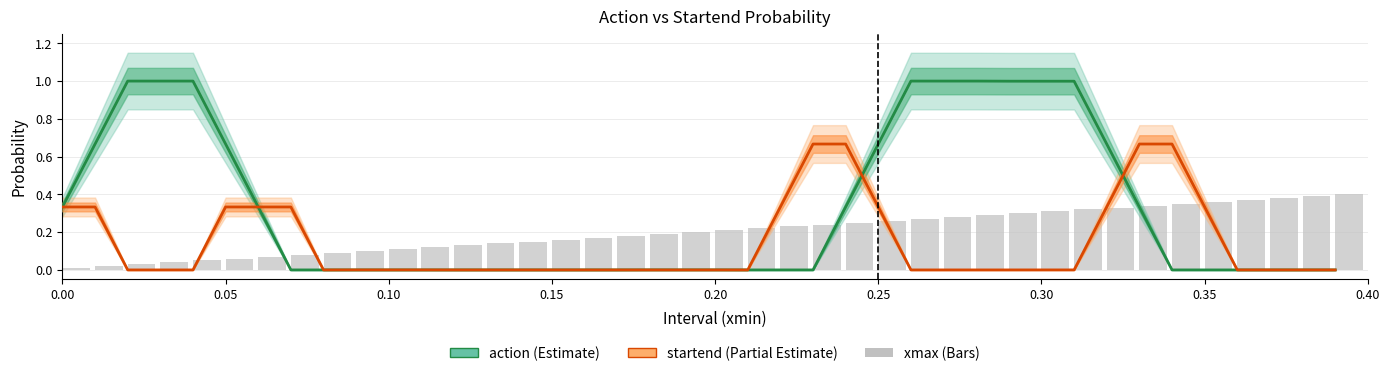

Are the bars horizontal?

No